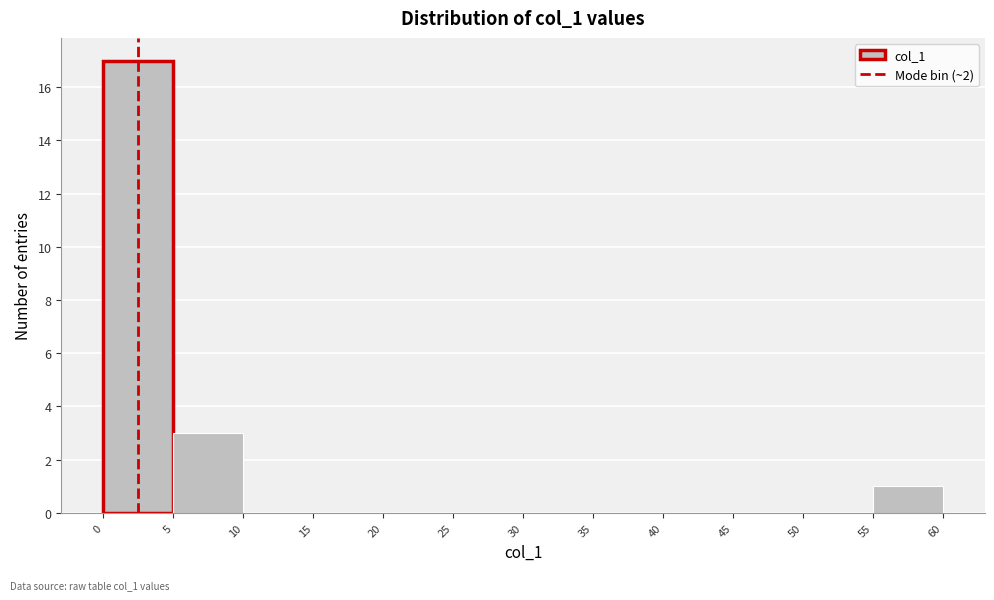

Reading left to right, list every bar in this chart as the range it spans on the x-axis followed by its height. The values are not printed on the chart, so give them approximately, as read against the axis.

0 to 5: 17
5 to 10: 3
10 to 15: 0
15 to 20: 0
20 to 25: 0
25 to 30: 0
30 to 35: 0
35 to 40: 0
40 to 45: 0
45 to 50: 0
50 to 55: 0
55 to 60: 1